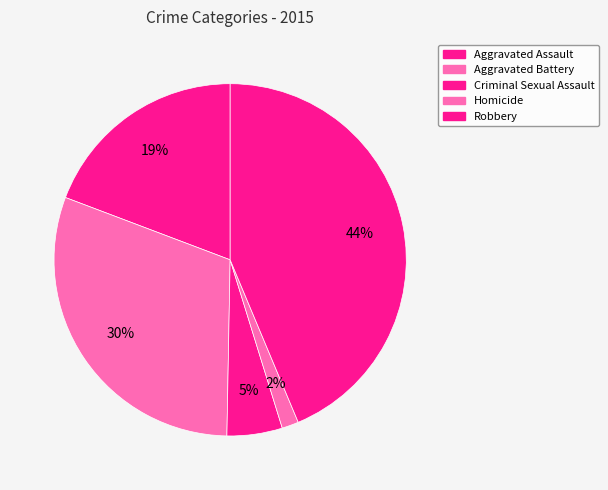

Is Robbery the majority of the pie?

No